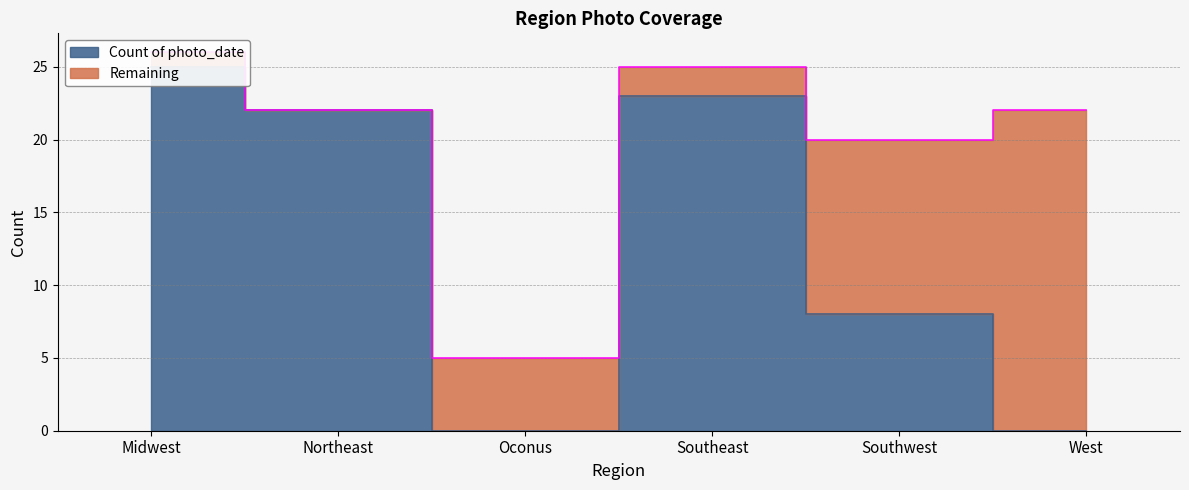

What is the change in value from Oconus to Southwest?

+8